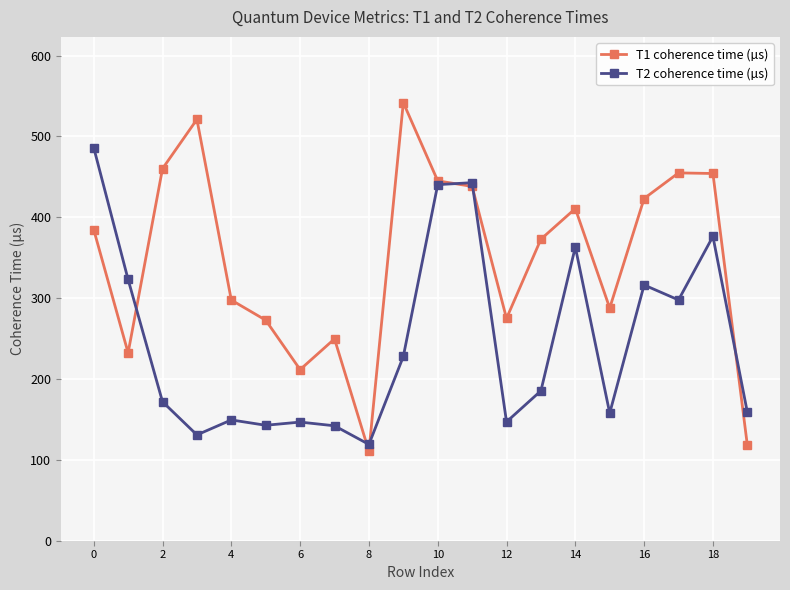

Which series has the largest total across all categories?

T1 coherence time (µs)